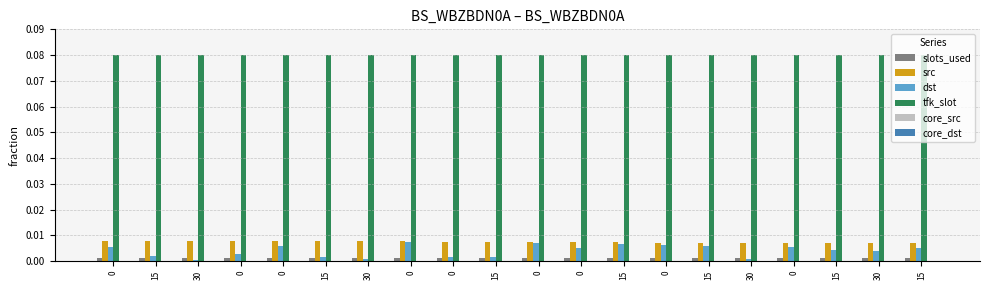

What is the spread (max minus min) of values at 0?

0.1